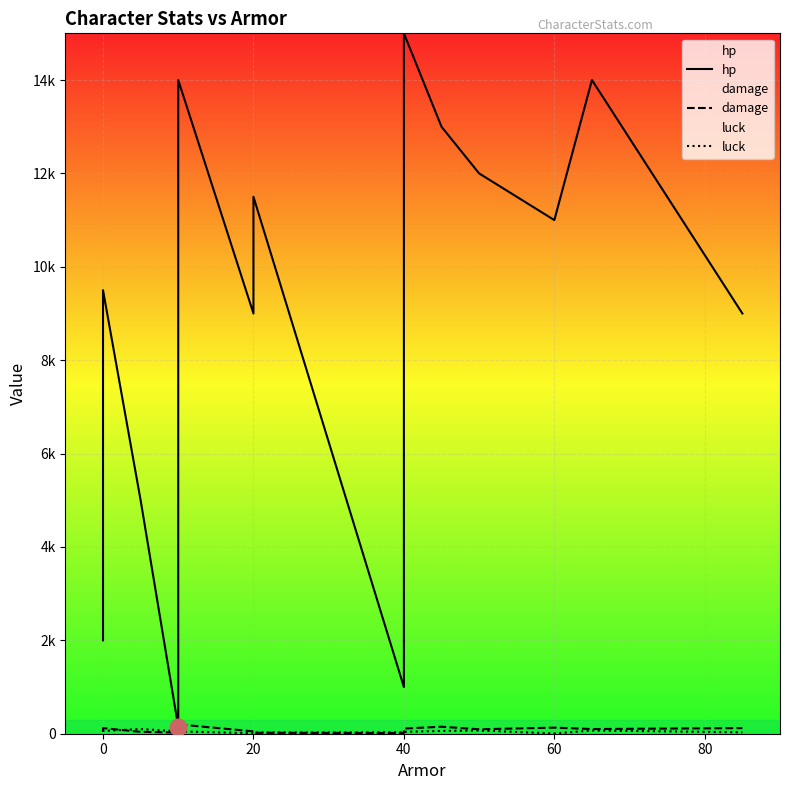

What are all the series names shown in the legend?

hp, damage, luck